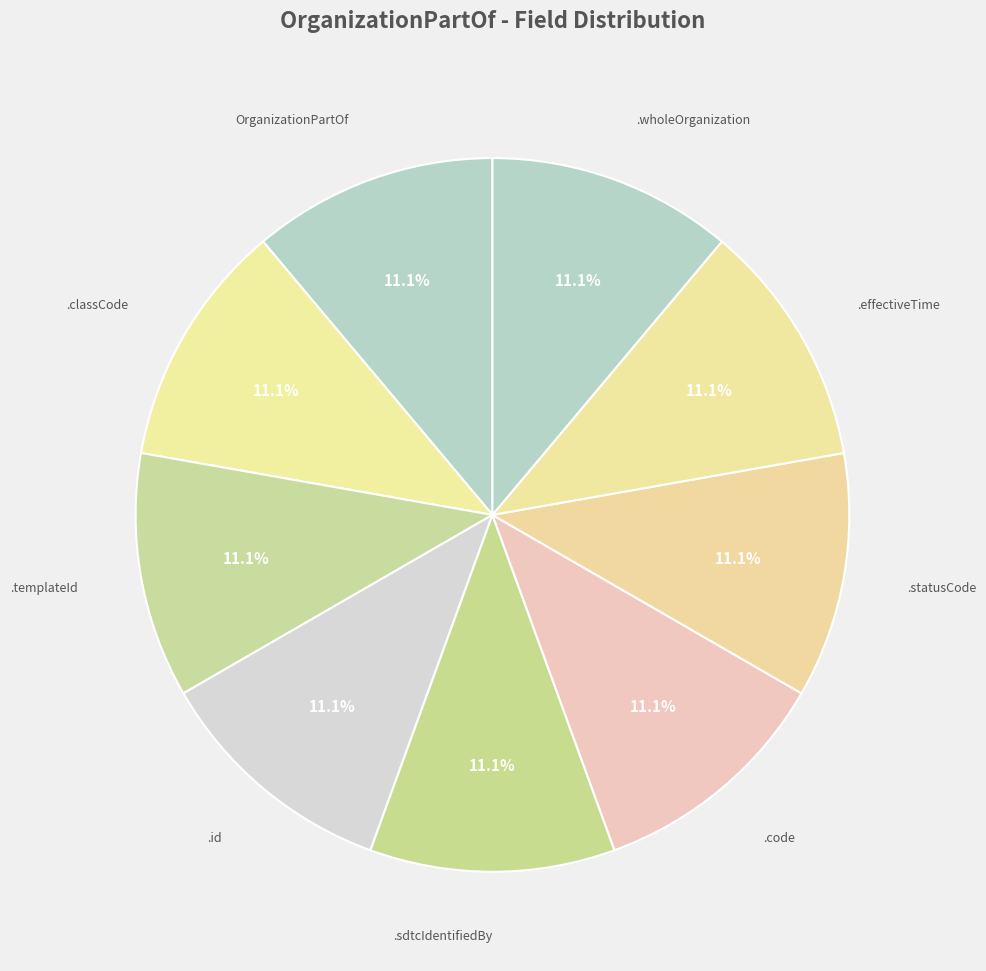

How many segments does this pie chart have?

9